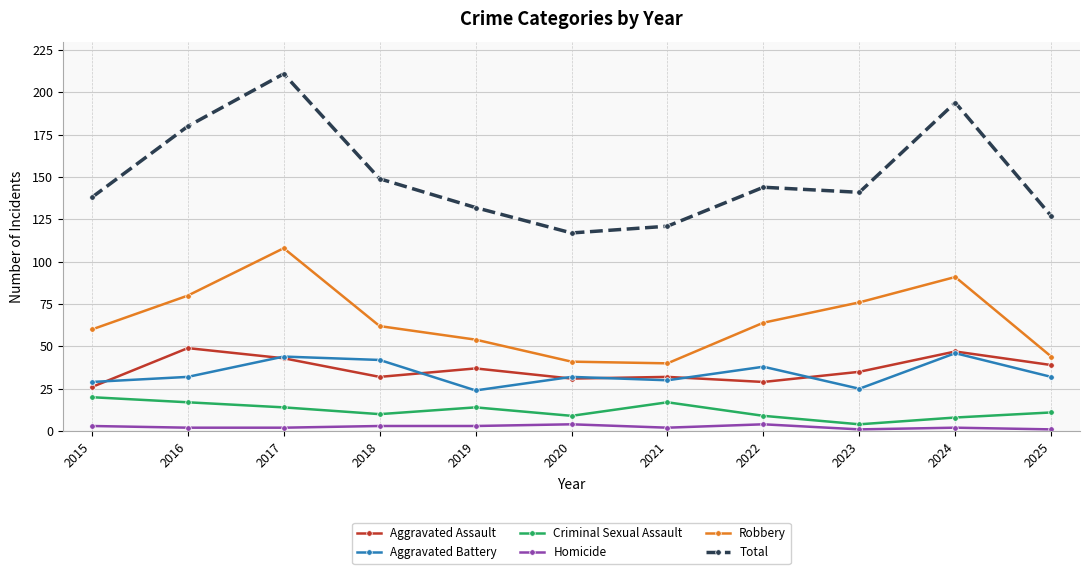

How many values in the Robbery series are below 62?

5